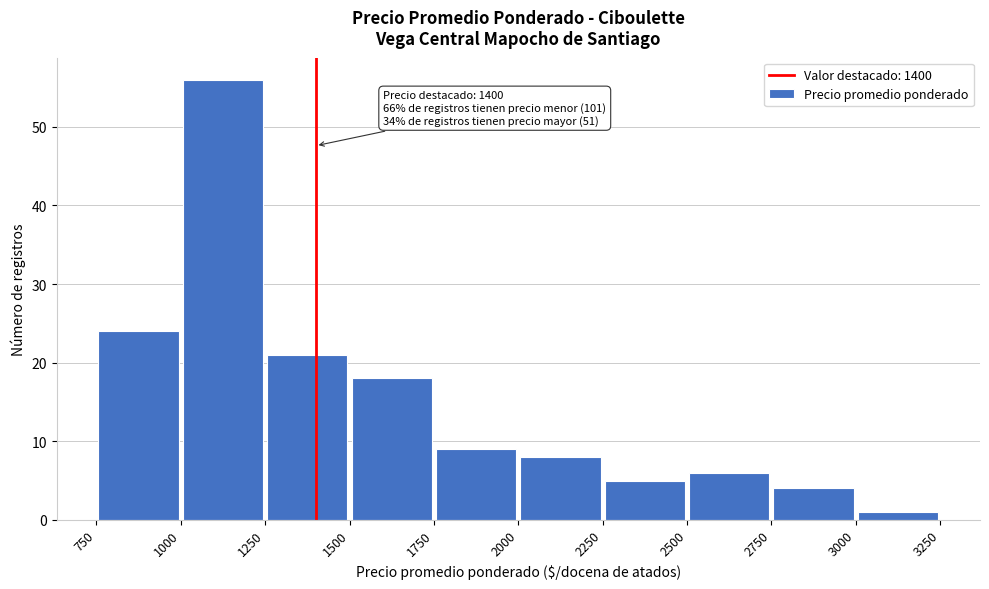

Over which range of the x-axis is the bar tallest?

1000 to 1250